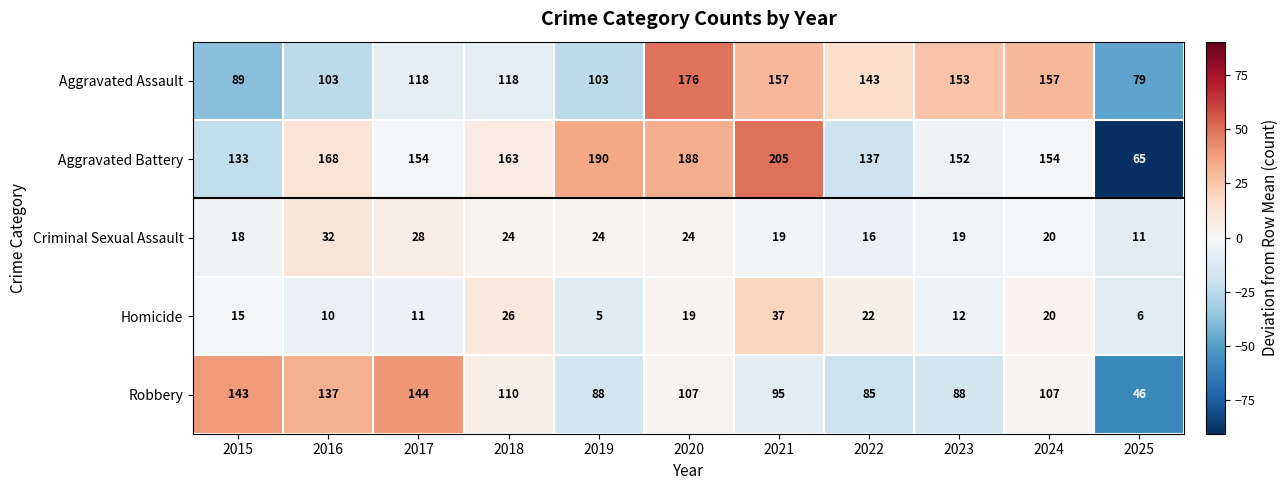

How many series are shown in this chart?

5